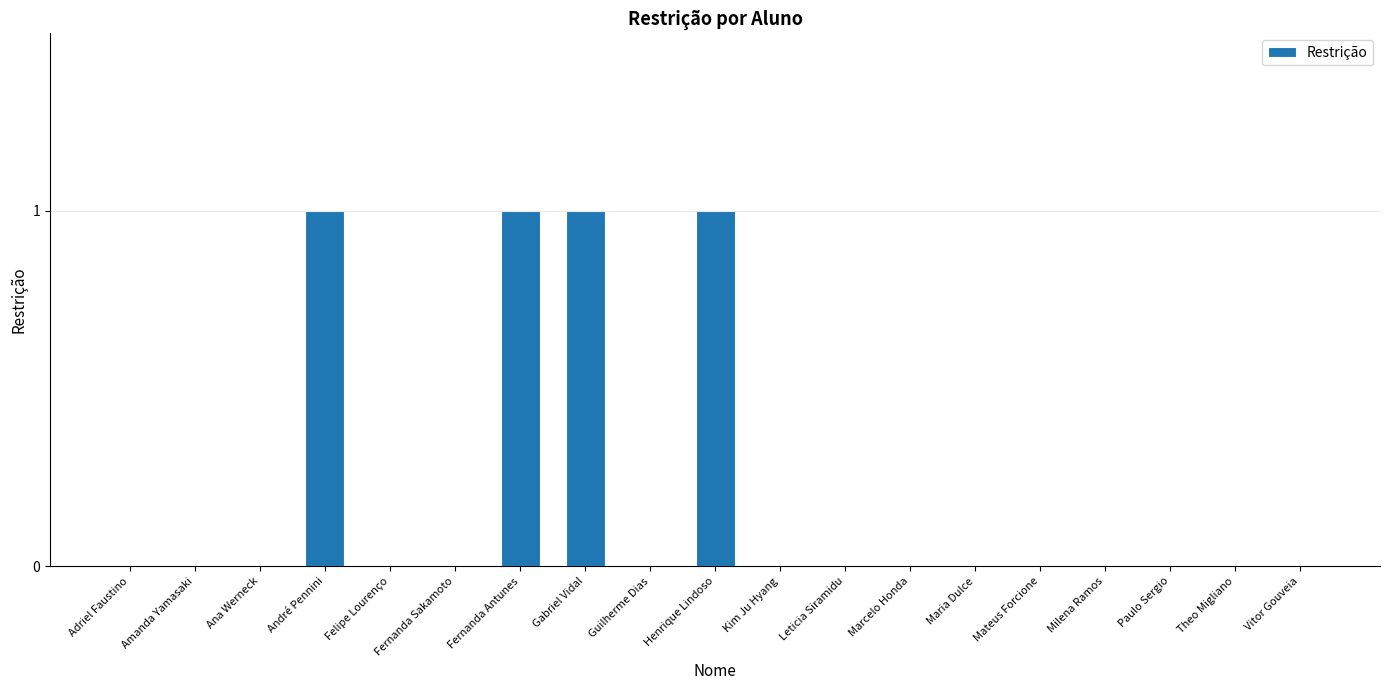

Reading left to right, transcribe all the data shown in this chart.

0	0	0	1	0	0	1	1	0	1	0	0	0	0	0	0	0	0	0